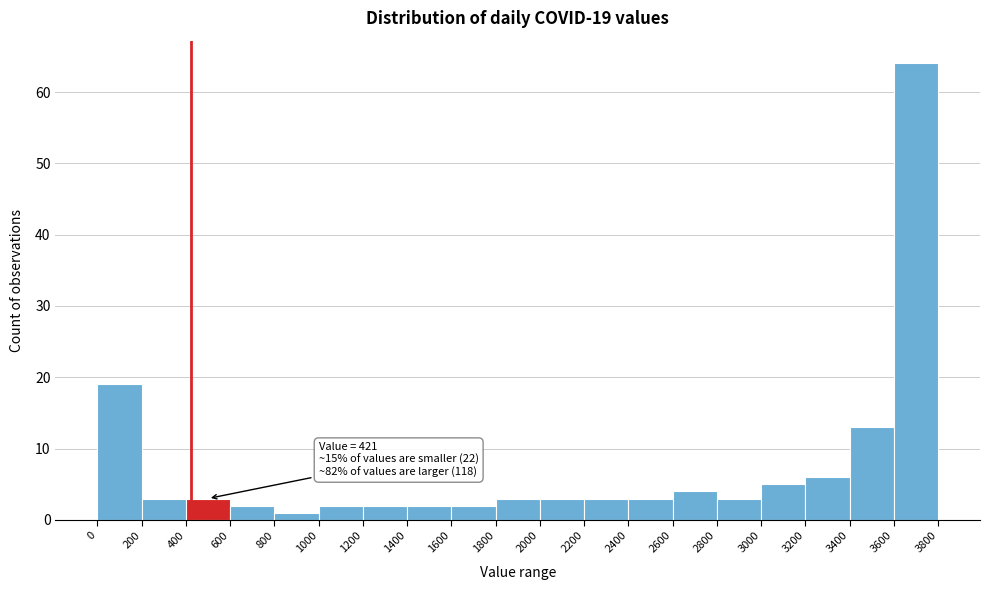

Over which range of the x-axis is the bar tallest?

3600 to 3800